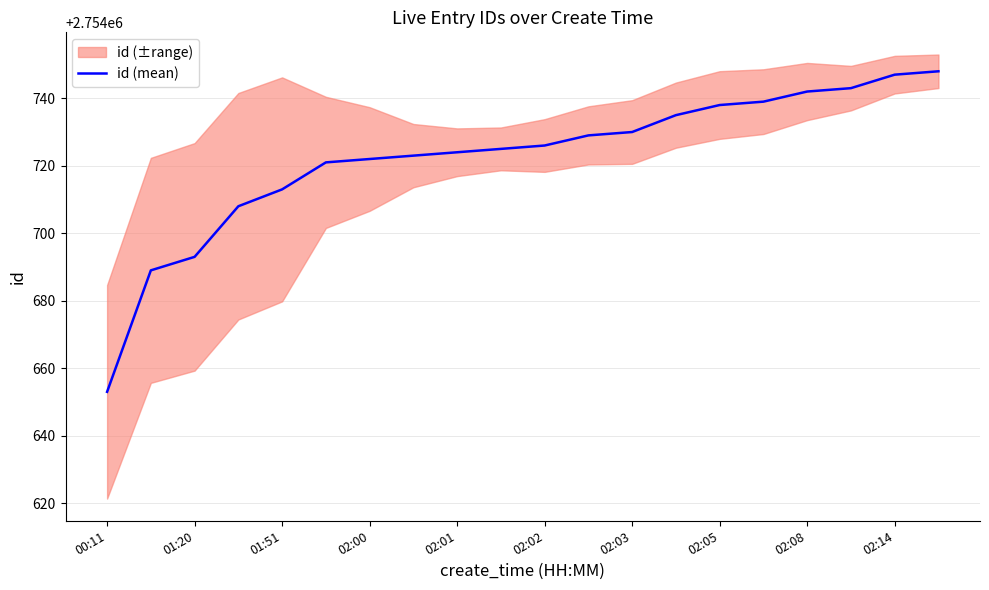

The value of id (mean) at 01:51 is 1079182. True or false?

False